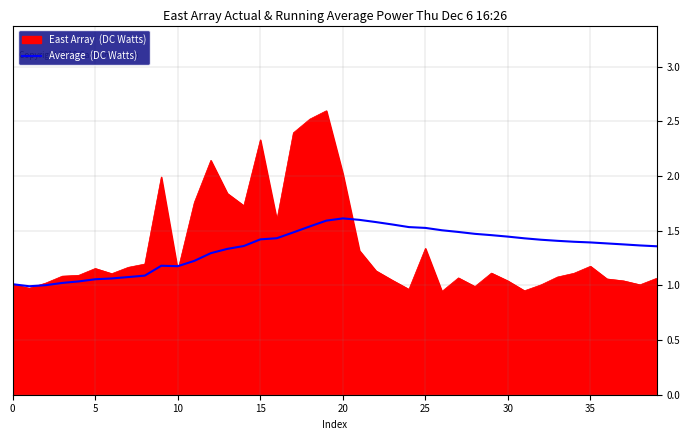

What is the greatest value displayed?

2.6